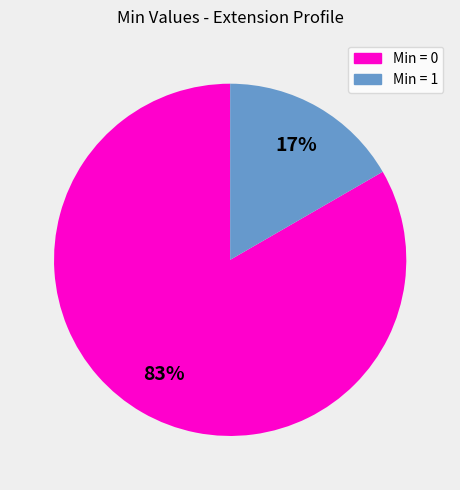

Is there any slice that represents more than half of the pie?

Yes